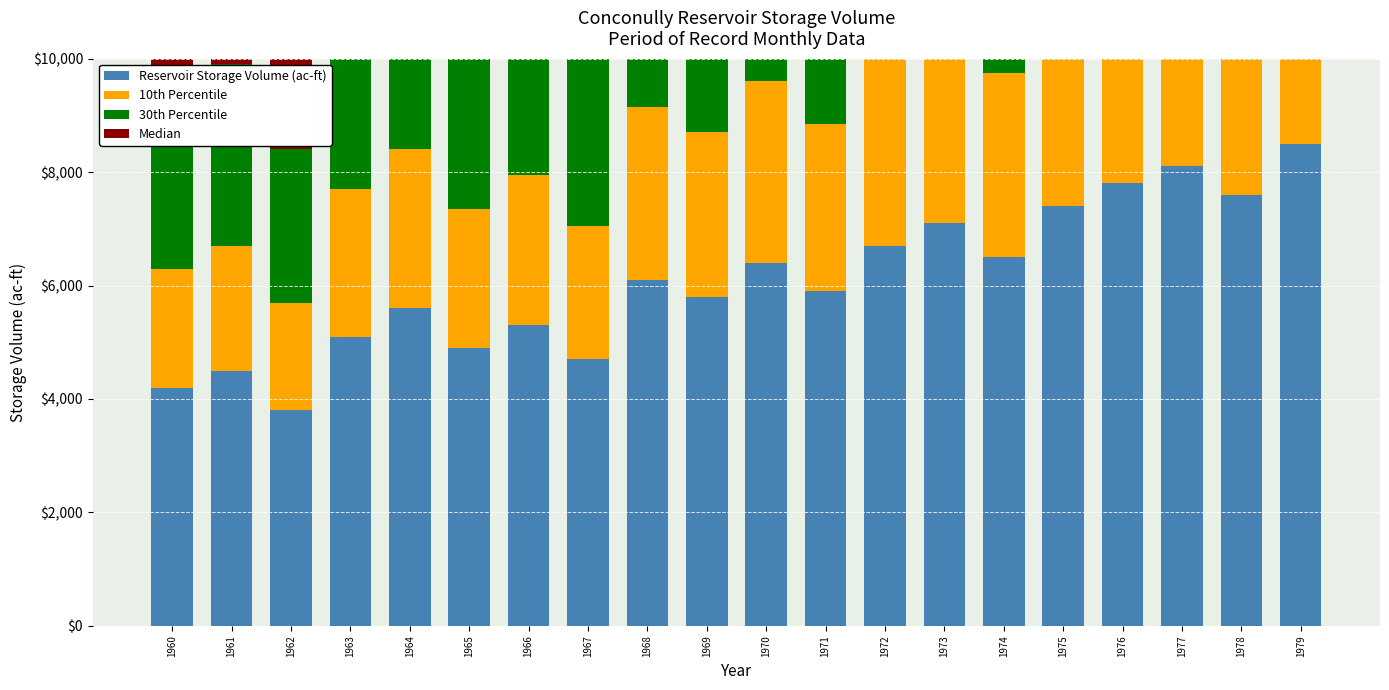

Which category has the highest value in the Median series?

1979